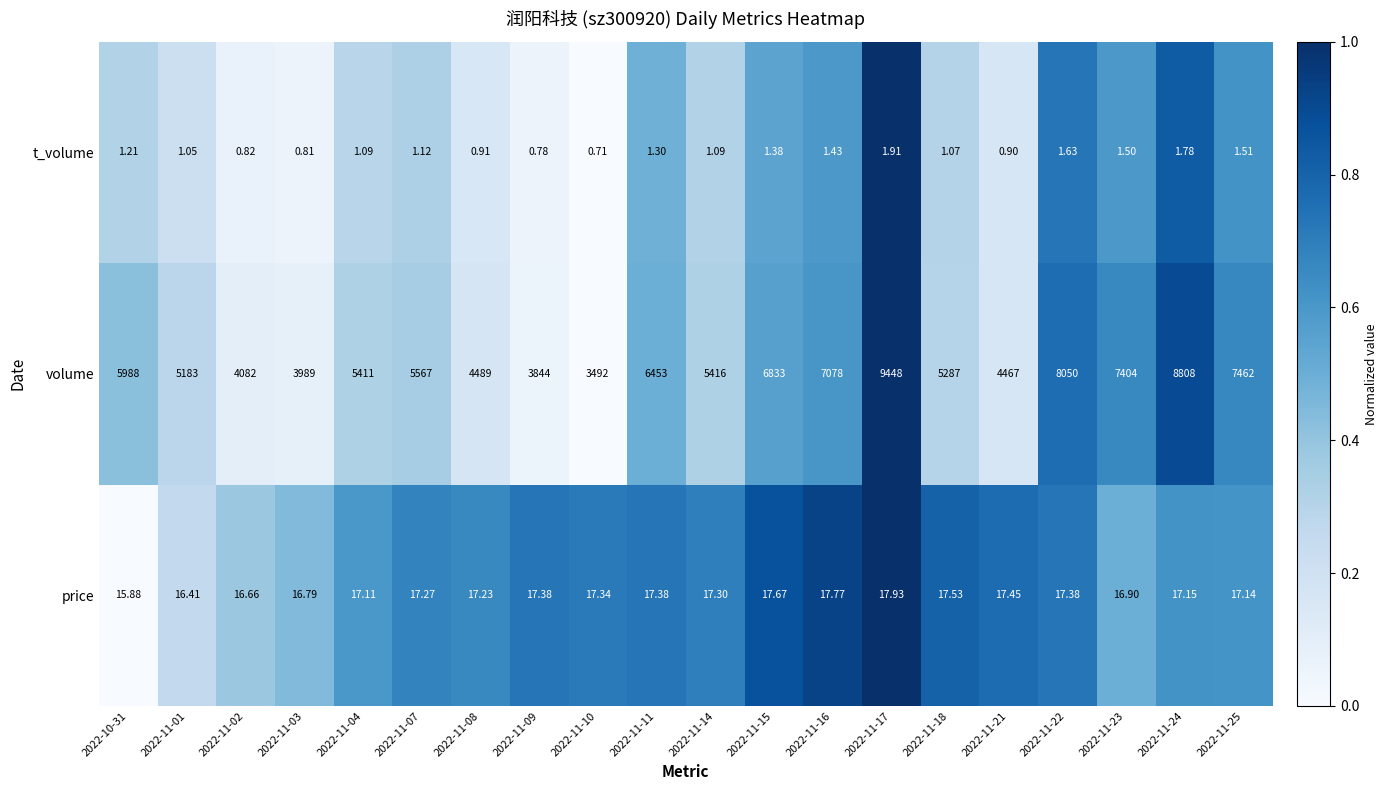

Between 2022-10-31 and 2022-11-15, which series saw the biggest shift?

volume